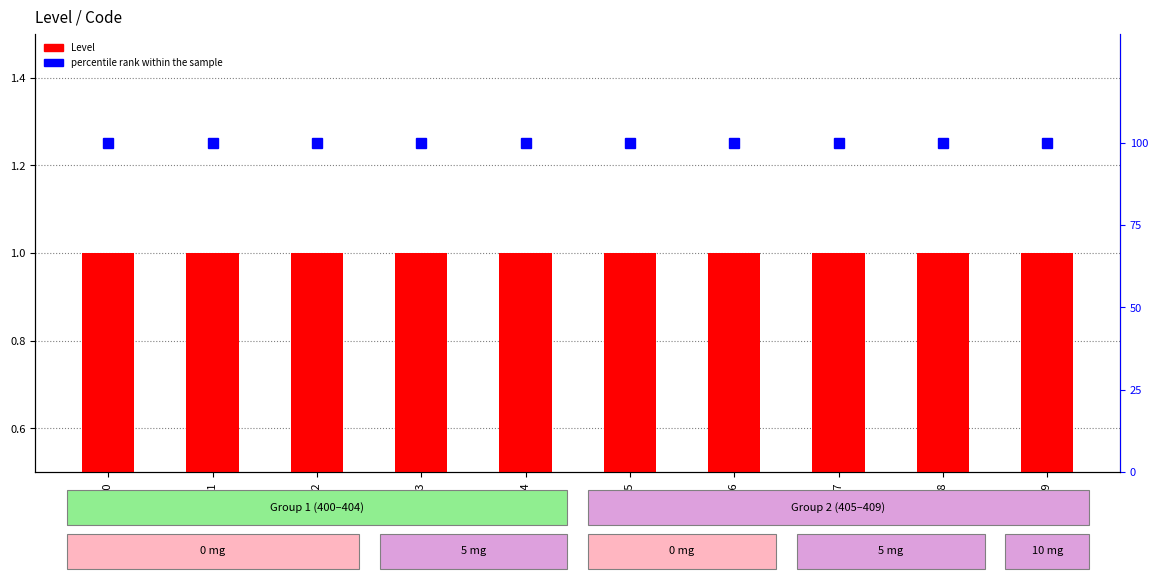

What is the greatest value displayed?

100